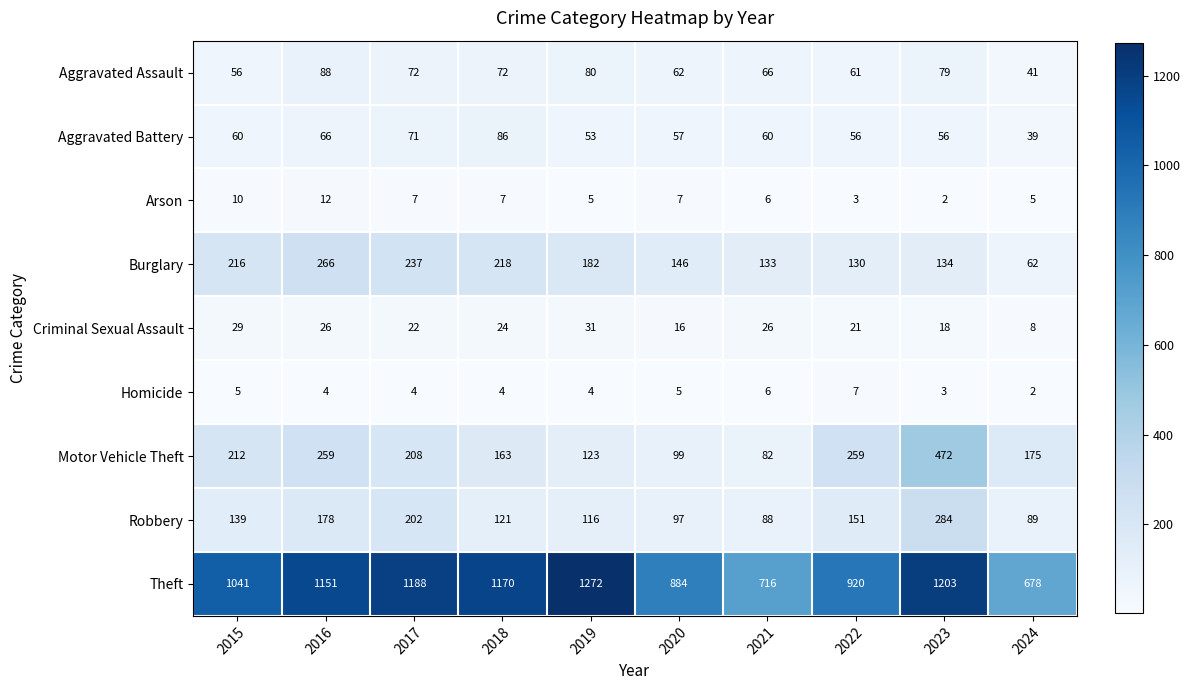

Which category has the highest value in the Robbery series?

2023